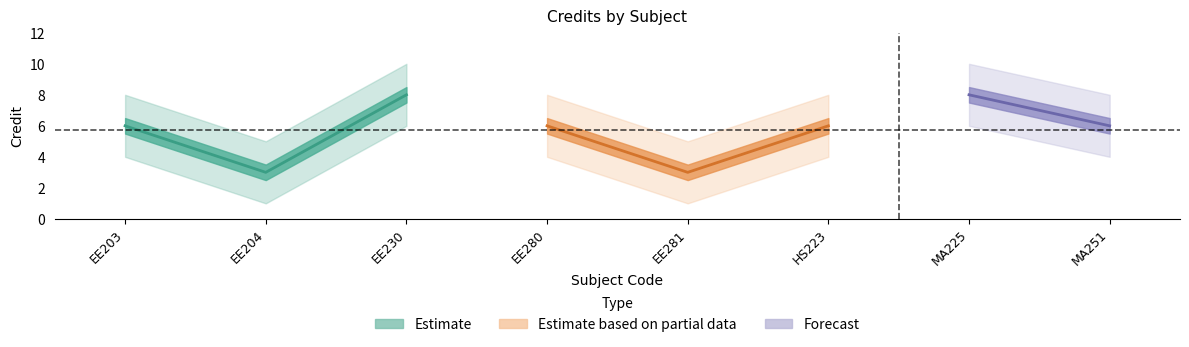

Reading right to left, extract all data points from this chart.

6	8	6	3	6	8	3	6